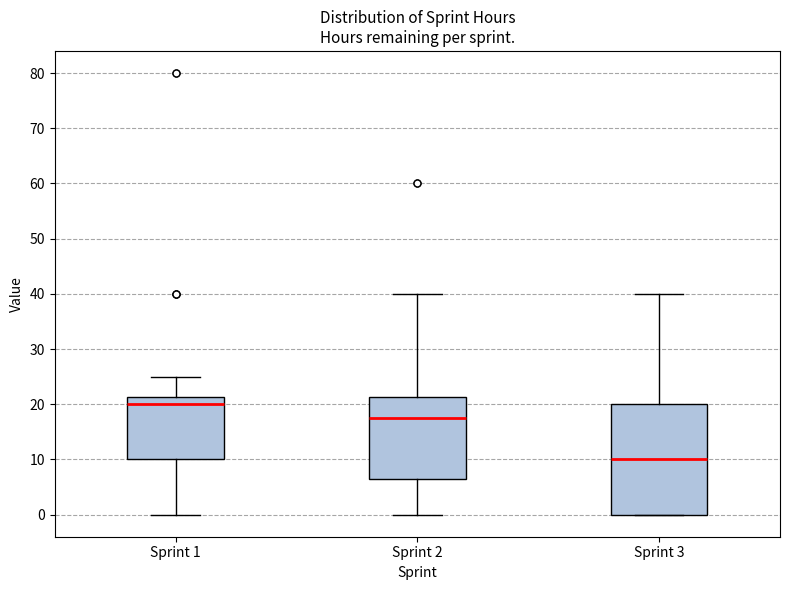

Comparing the boxes themselves (not the whiskers), which one is the tallest?

Sprint 3